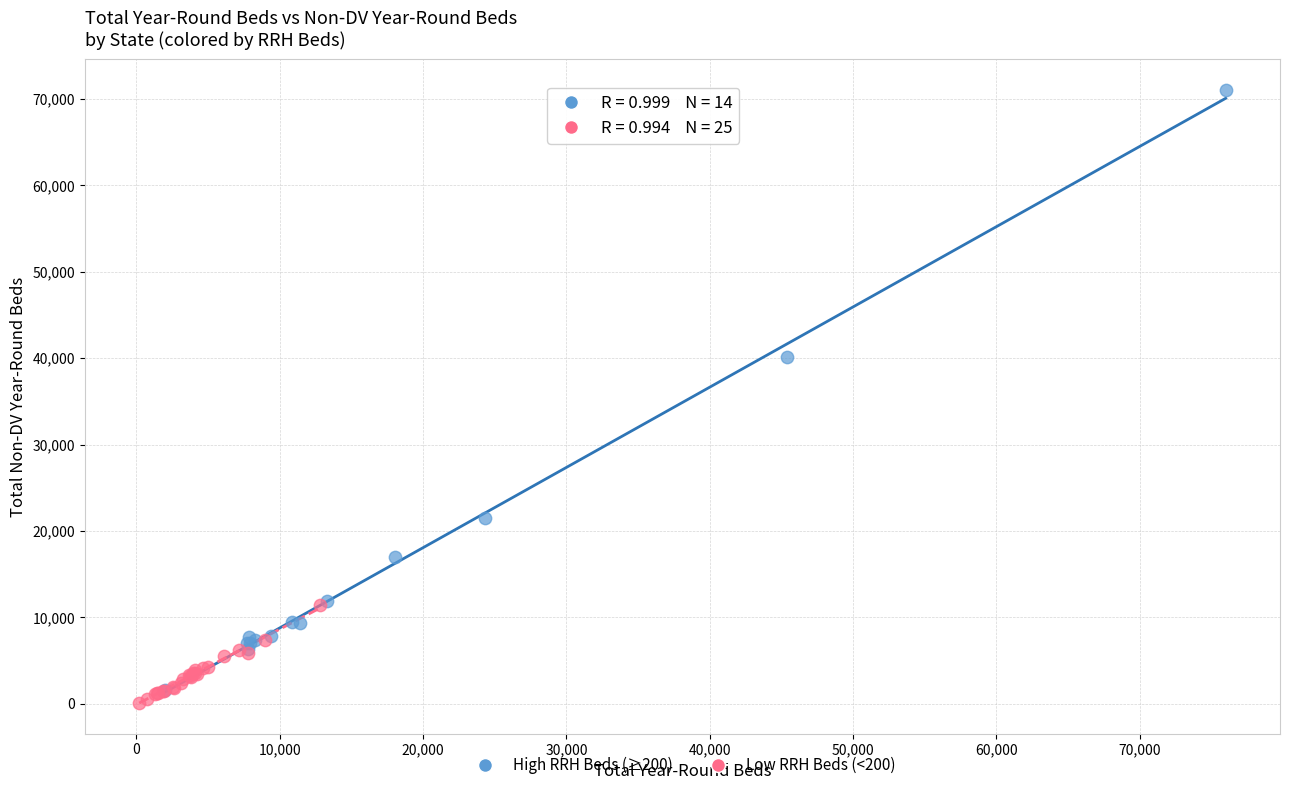

What are all the series names shown in the legend?

High RRH Beds (≥200), Low RRH Beds (<200)